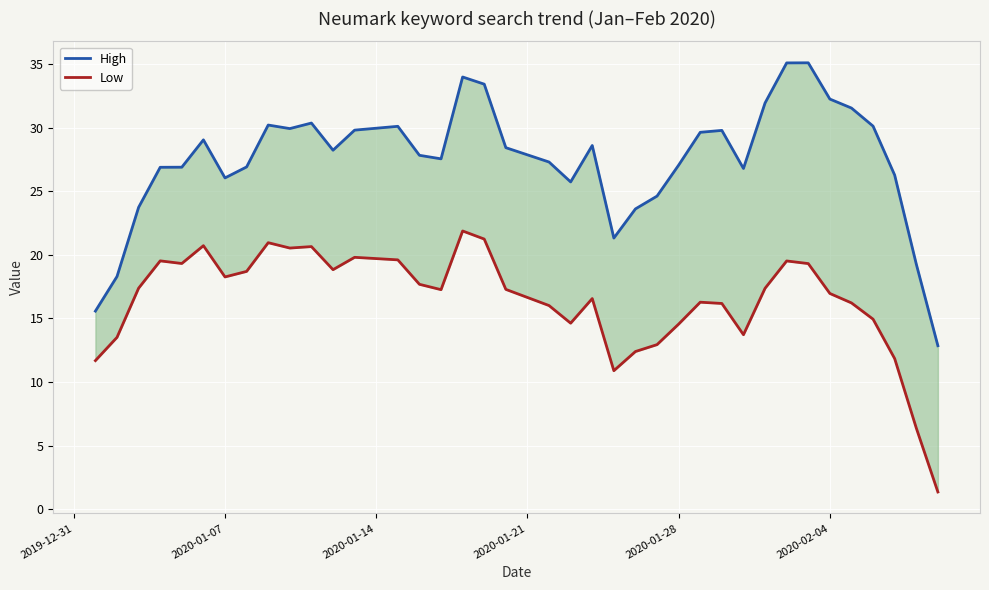

How many values in the High series are below 28?

20